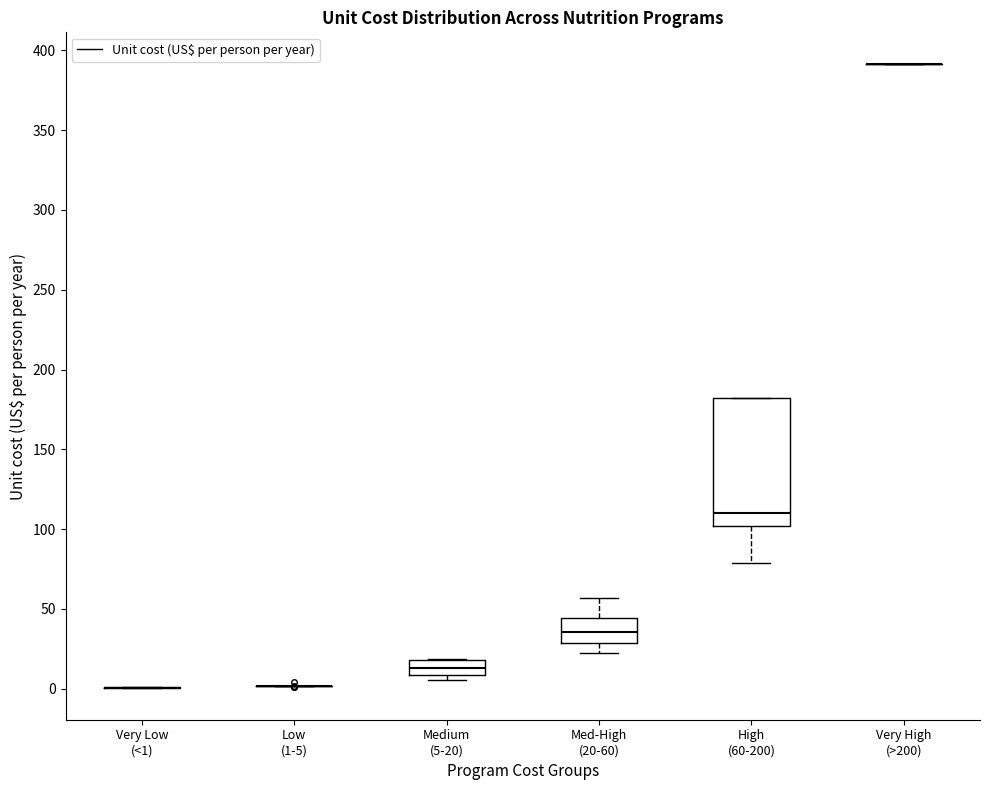

Where is the upper edge of the box for Med-High (20-60) on the y-axis? The values are not printed on the chart, so give them approximately, as read against the axis.

45